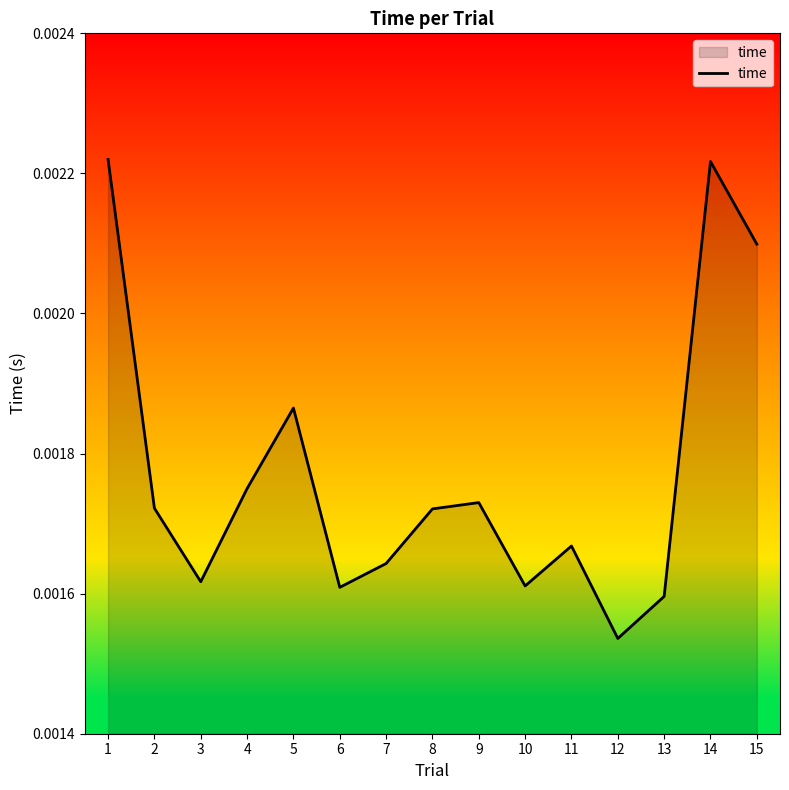

How many values are between 0 and 1?

15